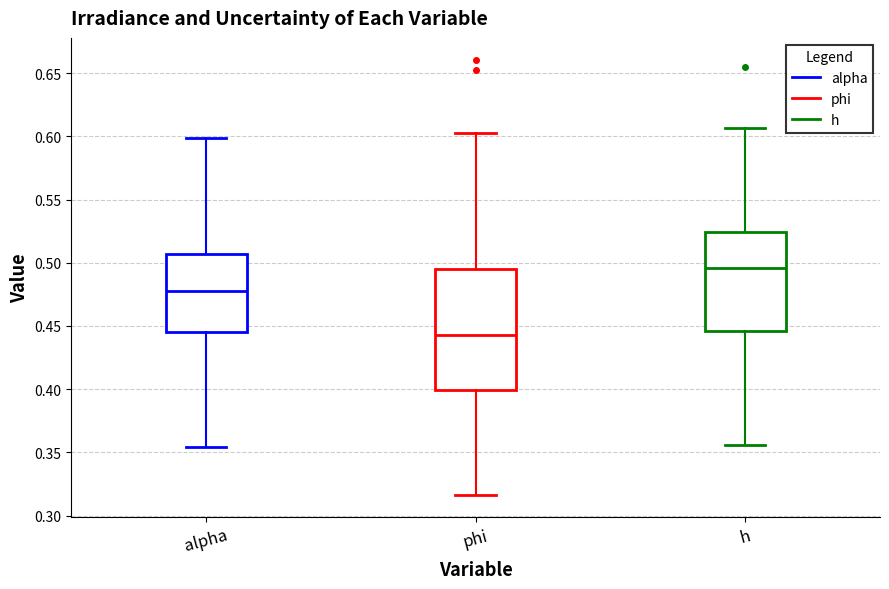

Which box has the highest median line?

h